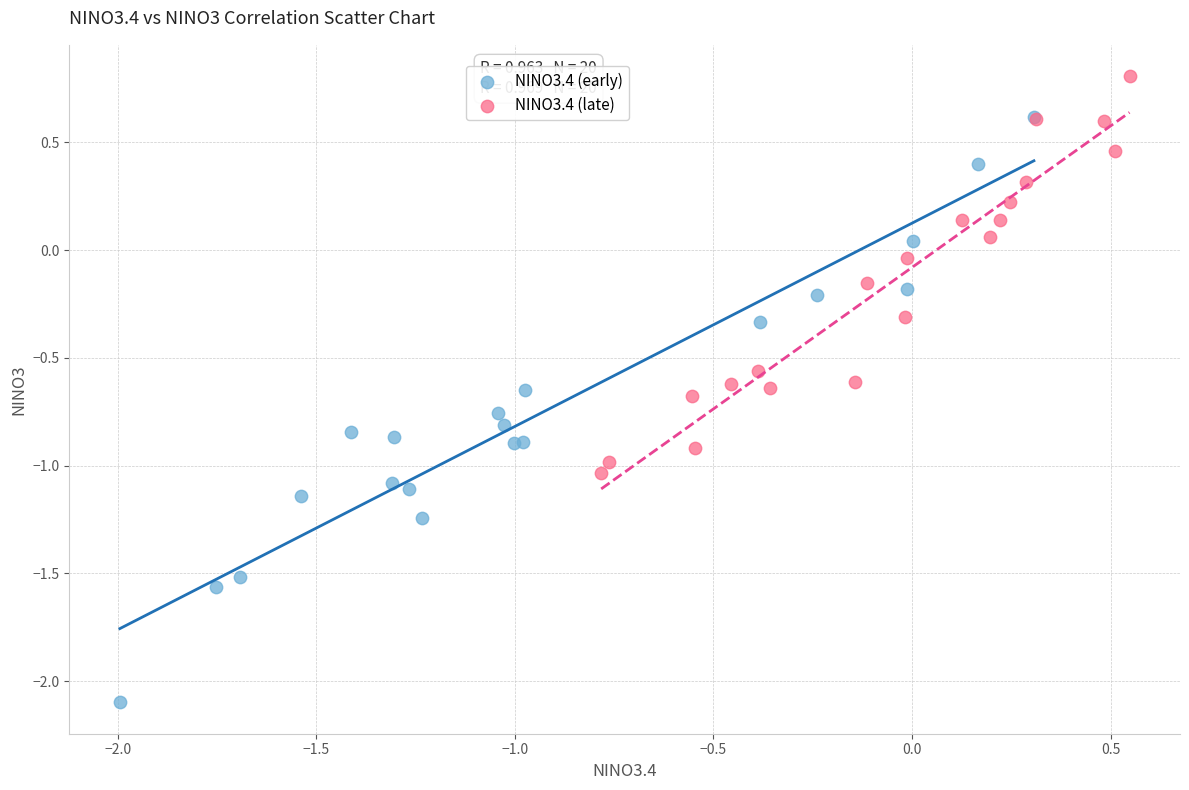

Which series reaches the minimum Y coordinate?

NINO3.4 (early)